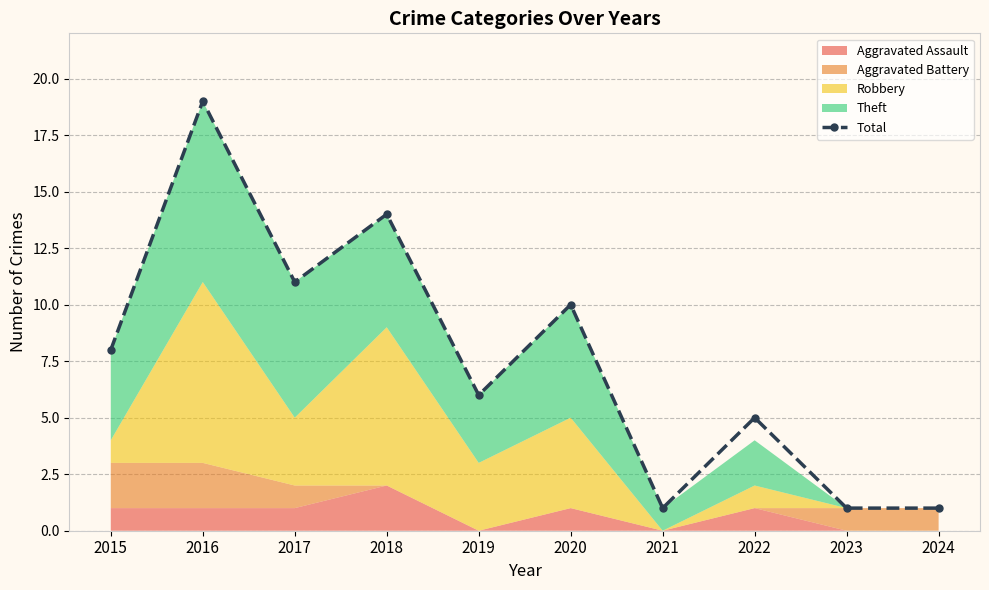

What is the minimum value shown in the chart?

1